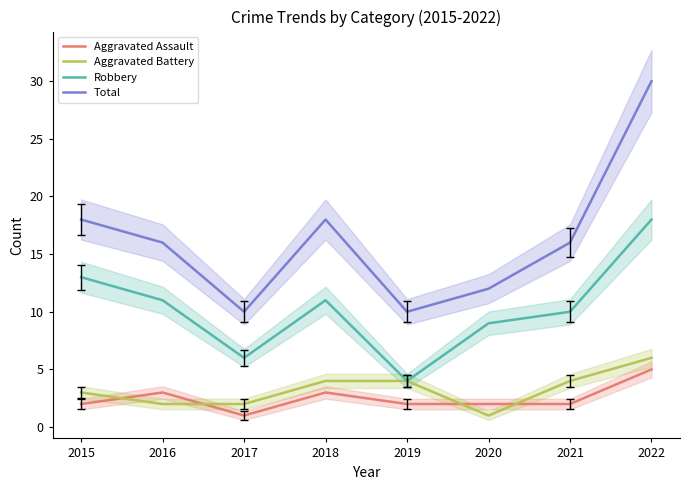

Is it true that Total equals 27 at 2018?

False